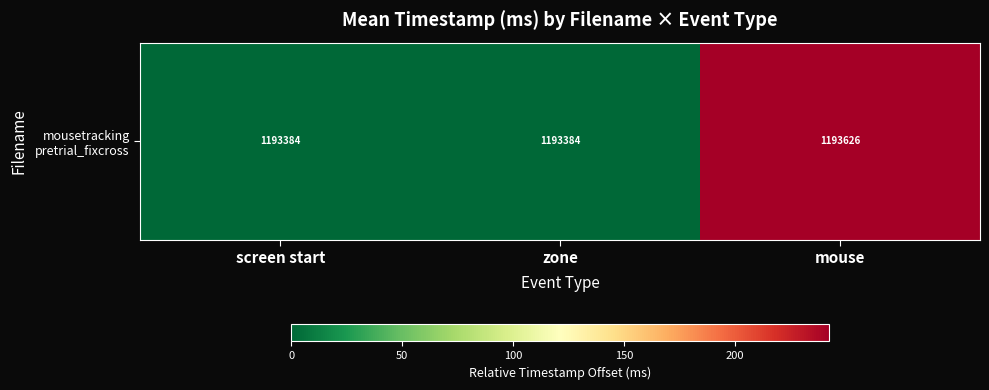

At which label is the value closest to 121?

screen start